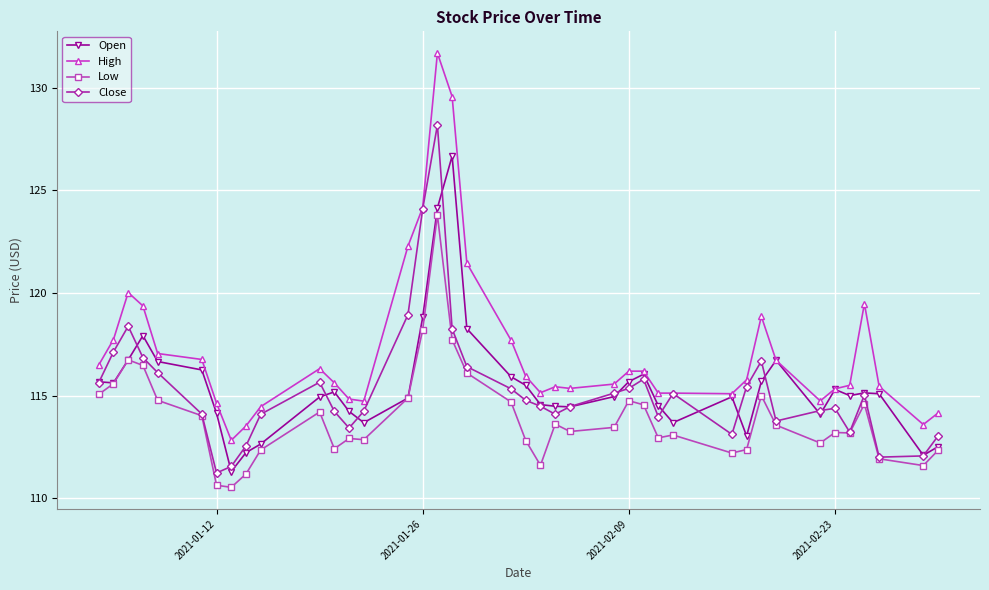

What is the value of the High point at the 17th from the left?

131.7